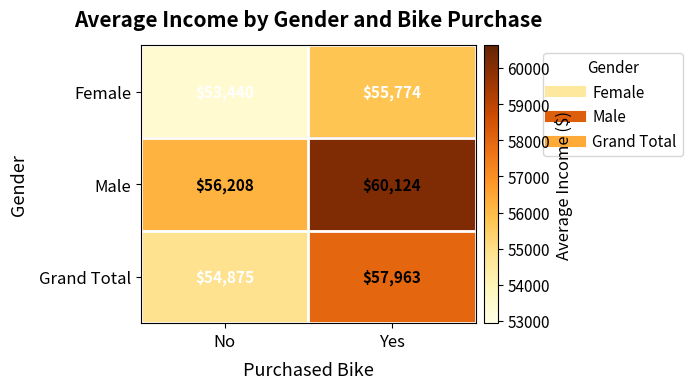

What is the minimum value shown in the chart?

53440